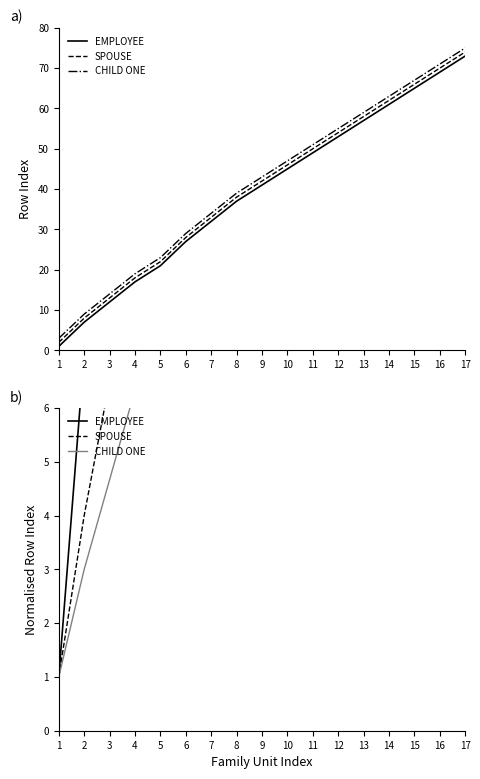

Which series has the largest range (max minus min)?

EMPLOYEE